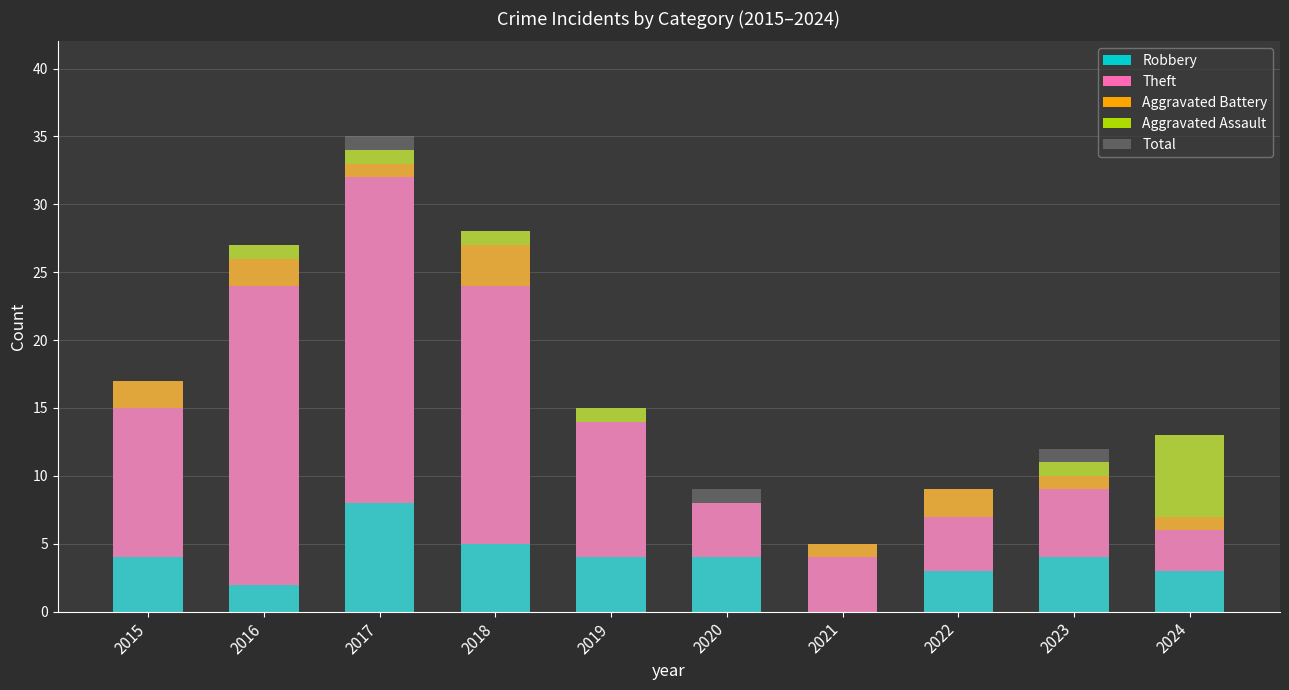

What is the difference between the maximum and minimum values in the Aggravated Assault series?

6